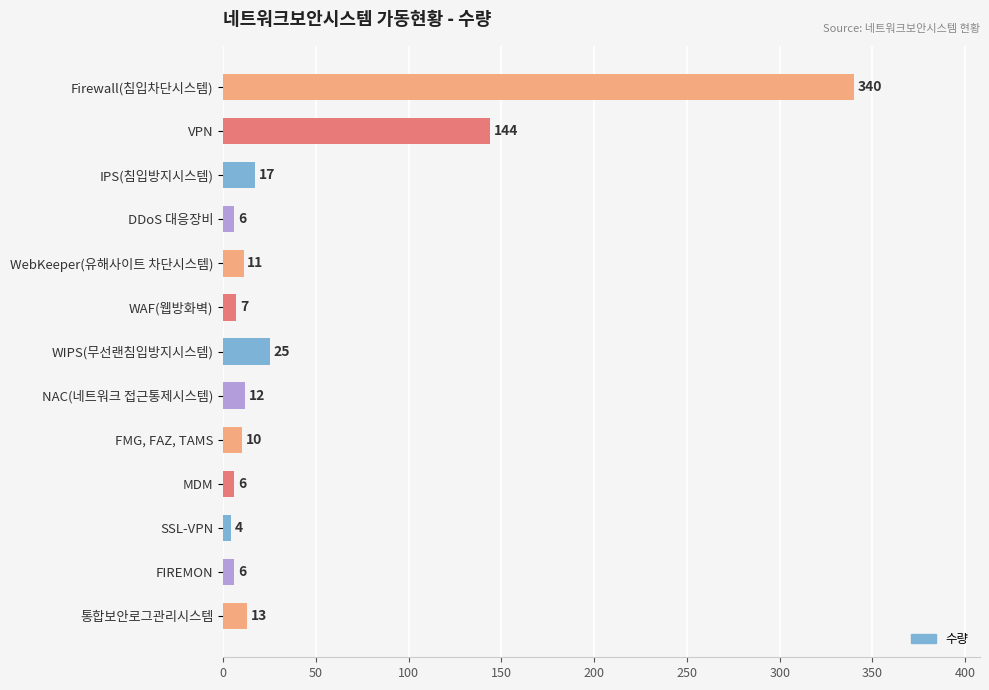

What is the smallest value displayed?

4